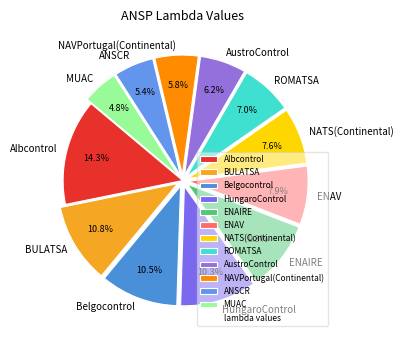

To the nearest percent, what percentage of the pie is NATS(Continental)?

8%